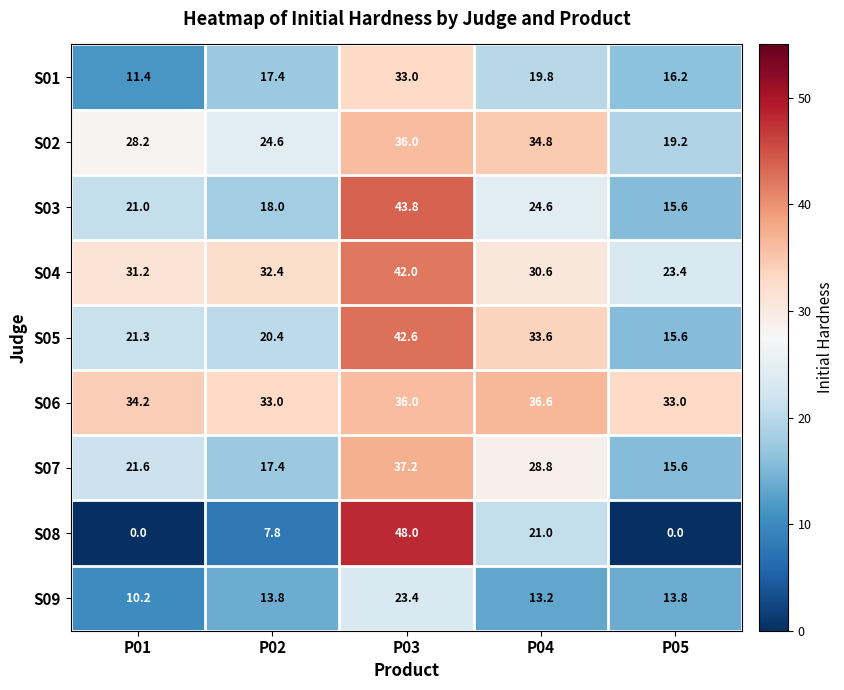

Which category has the lowest value in the S07 series?

P05